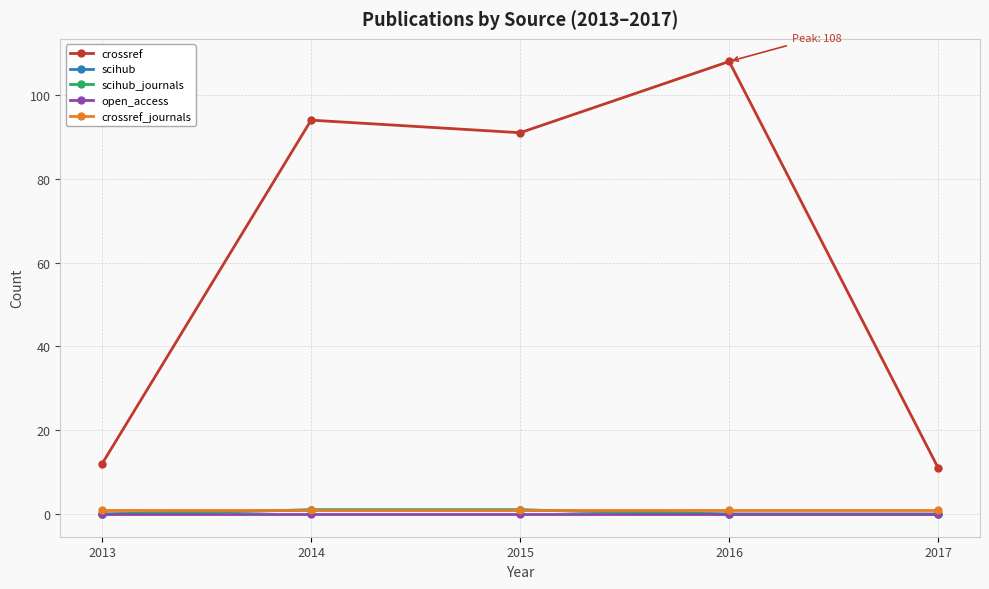

Is the value of open_access at 2017 greater than the value of scihub at 2015?

No